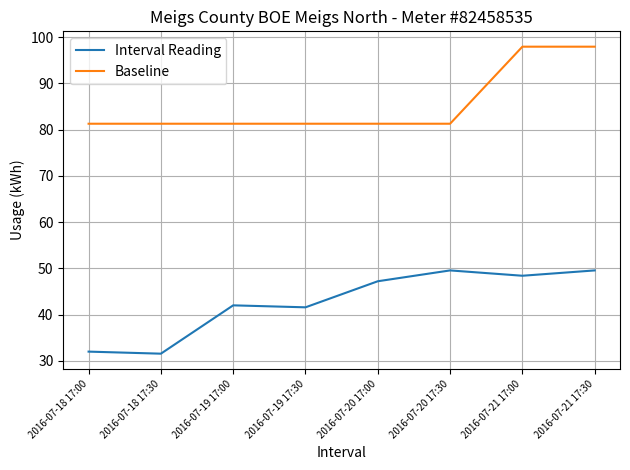

Rank the series by their maximum value, from highest to lowest.

Baseline, Interval Reading